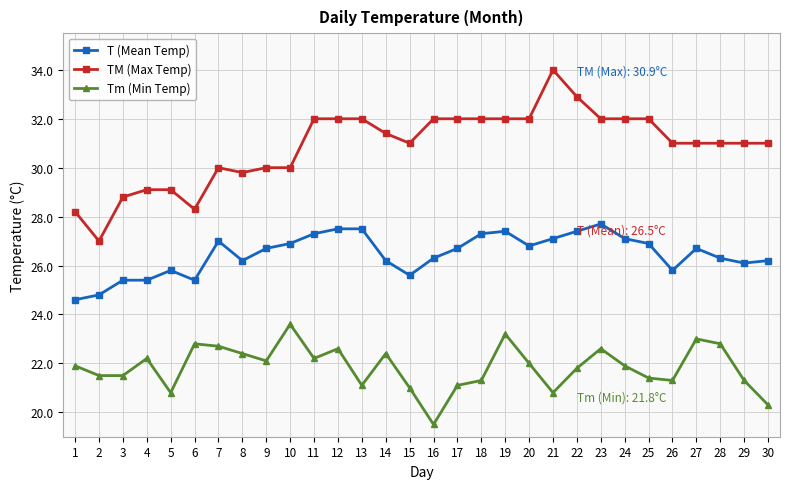

Which category has the lowest value in the T (Mean Temp) series?

1